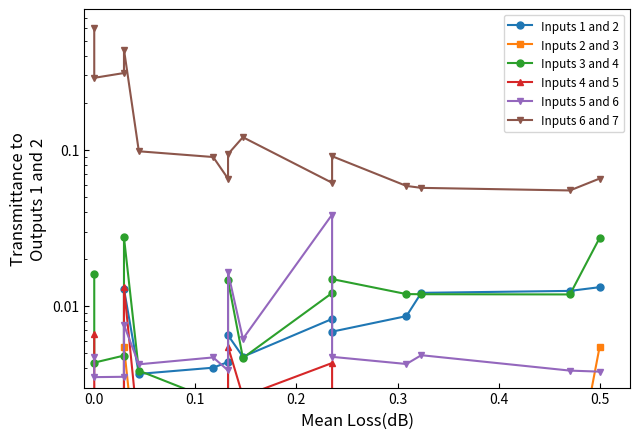

Which series has the largest total across all categories?

Inputs 6 and 7